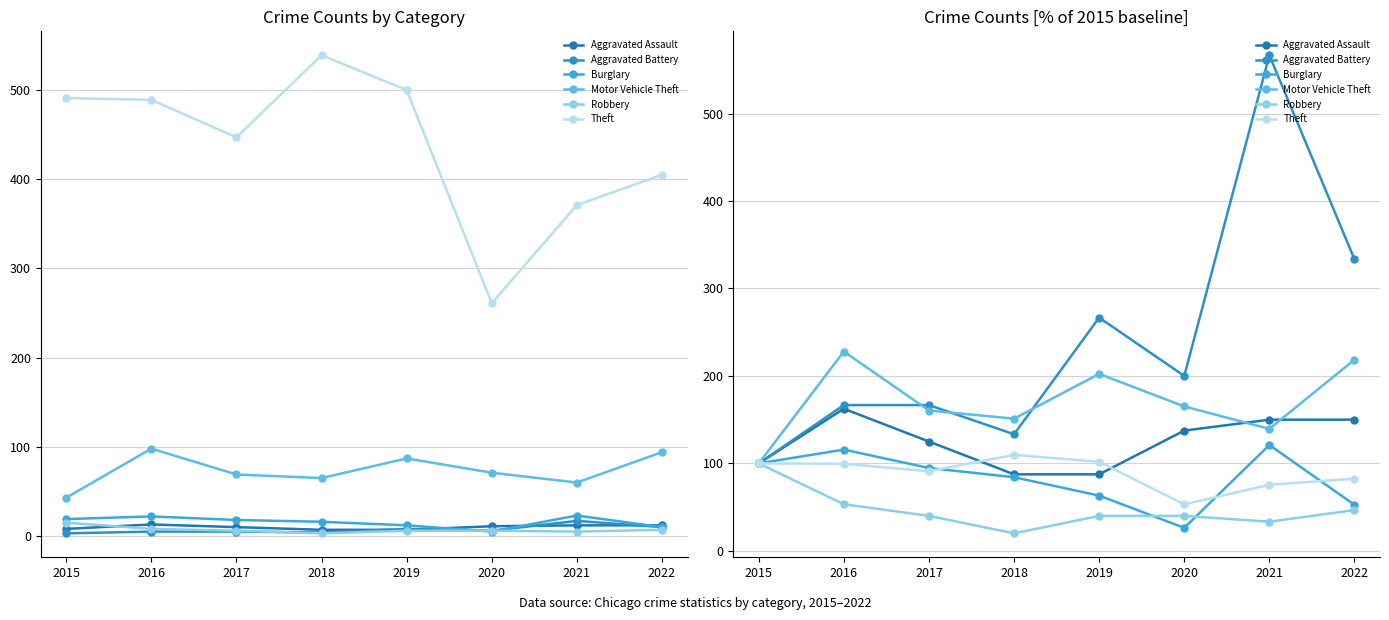

The value of Robbery at 2019 is 9.2. True or false?

False